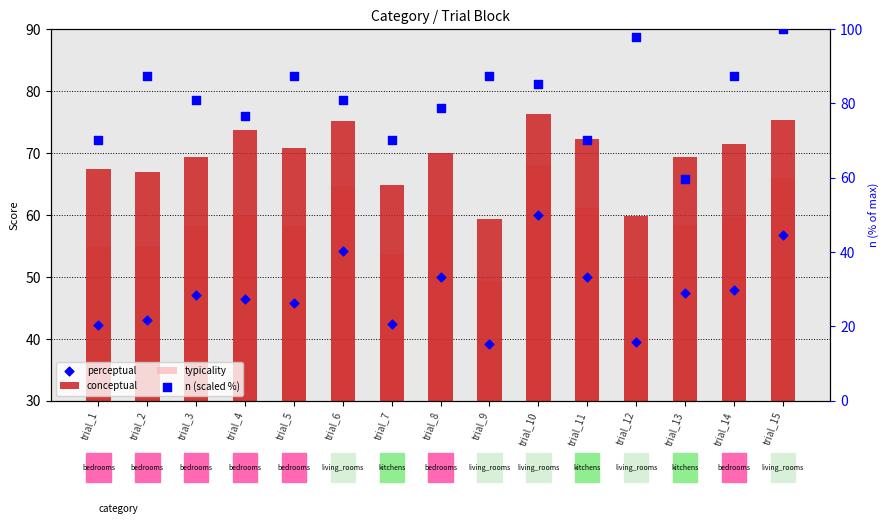

At which category is the sum across all series the highest?

trial_15